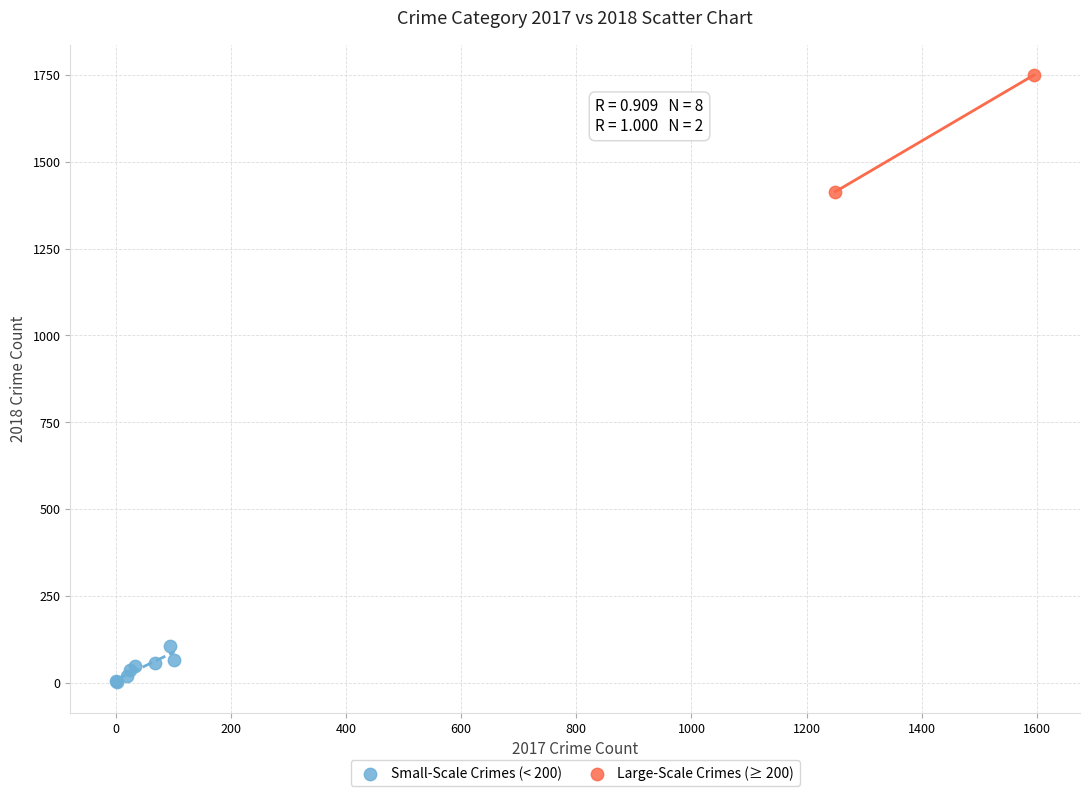

Which series contains the highest Y value?

Large-Scale Crimes (≥ 200)